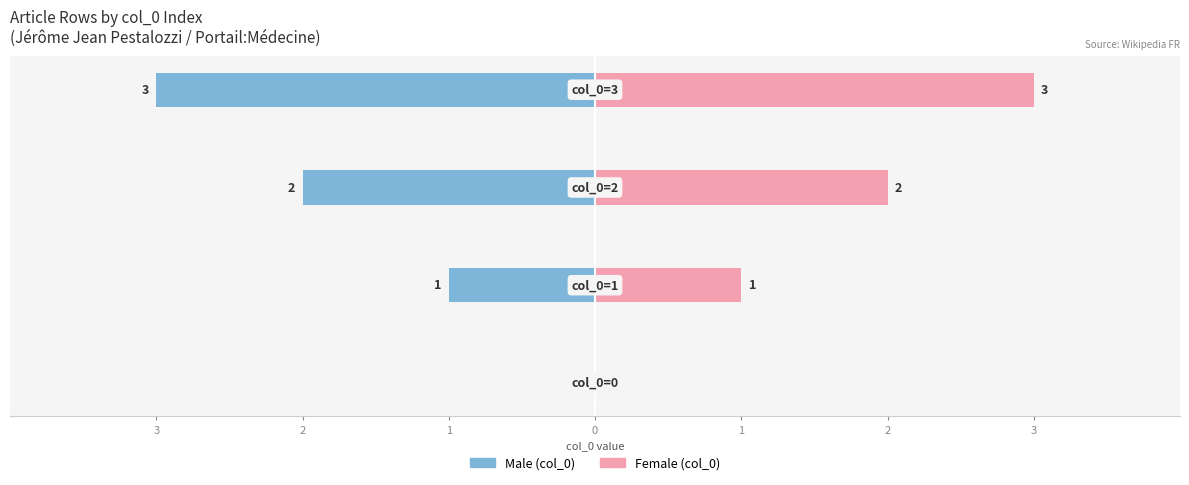

Between 1 and 2, which is larger?

2